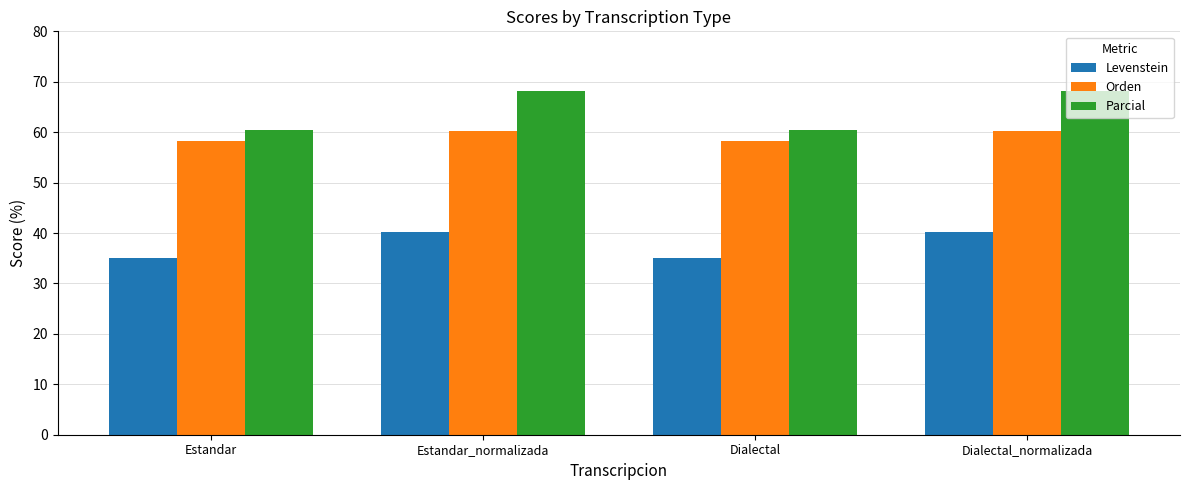

Reading right to left, extract all data points from this chart.

Levenstein: Dialectal_normalizada=40.2	Dialectal=35.1	Estandar_normalizada=40.2	Estandar=35.1
Orden: Dialectal_normalizada=60.3	Dialectal=58.2	Estandar_normalizada=60.3	Estandar=58.2
Parcial: Dialectal_normalizada=68.3	Dialectal=60.5	Estandar_normalizada=68.3	Estandar=60.5